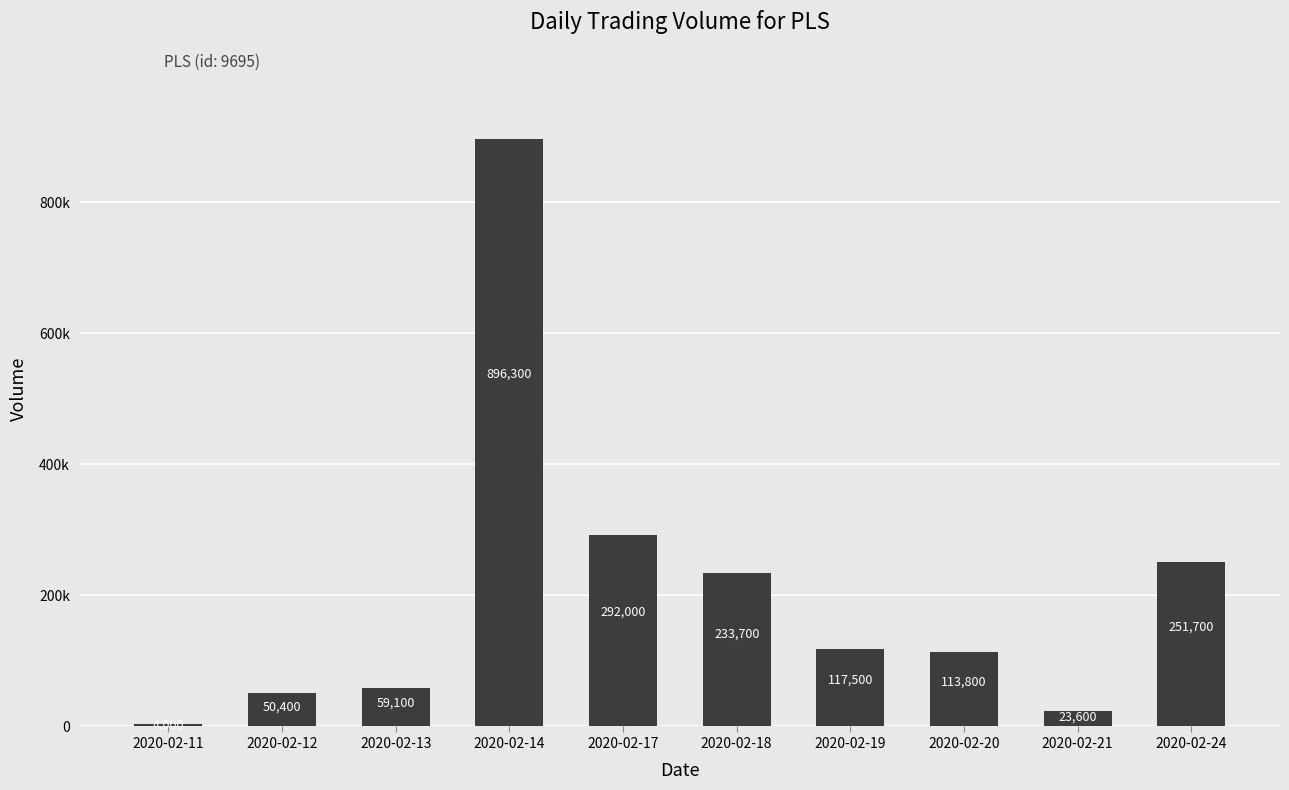

Rank the categories by value from lowest to highest.

2020-02-11, 2020-02-21, 2020-02-12, 2020-02-13, 2020-02-20, 2020-02-19, 2020-02-18, 2020-02-24, 2020-02-17, 2020-02-14